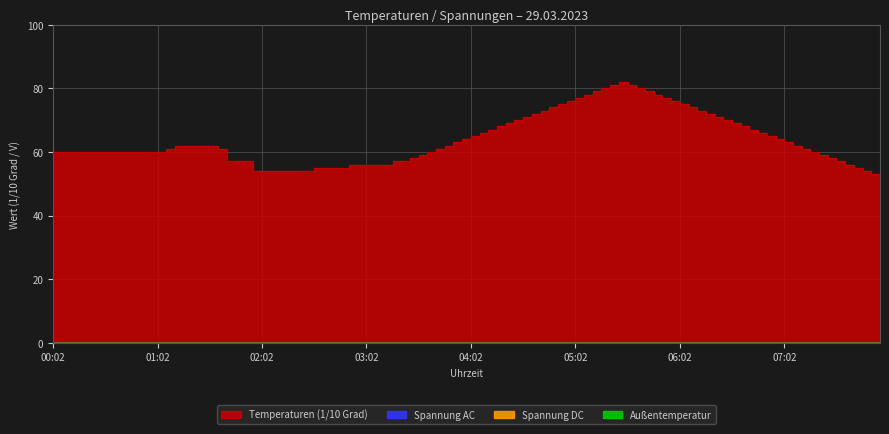

Does the chart display data point markers on the line(s)?

No